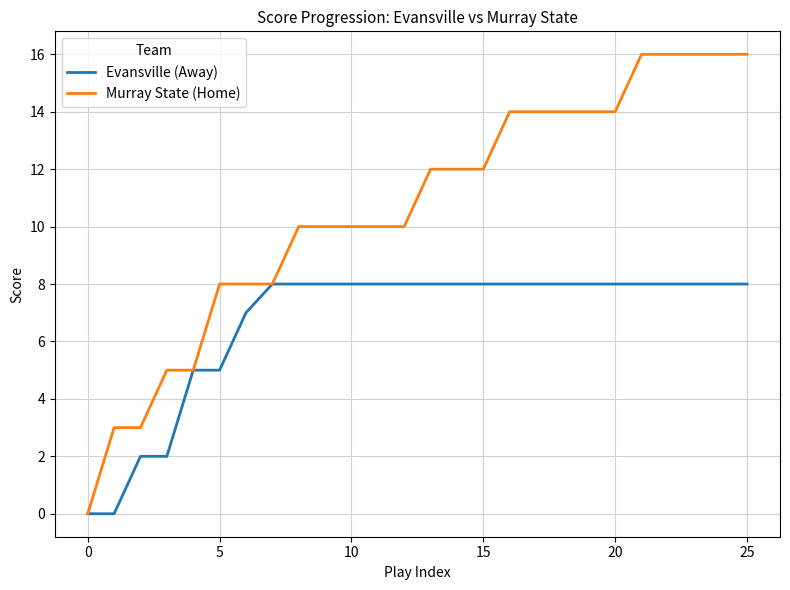

What is the sum of all Evansville (Away) values?

173